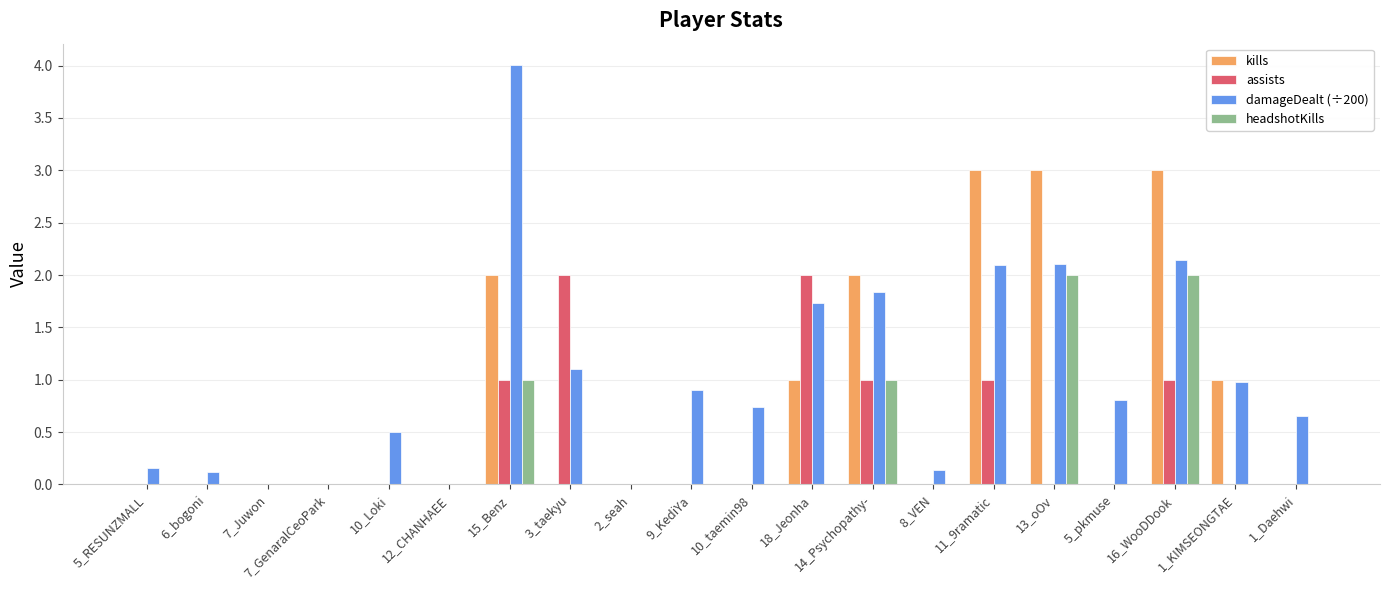

What is the highest value of the headshotKills series?

2.0